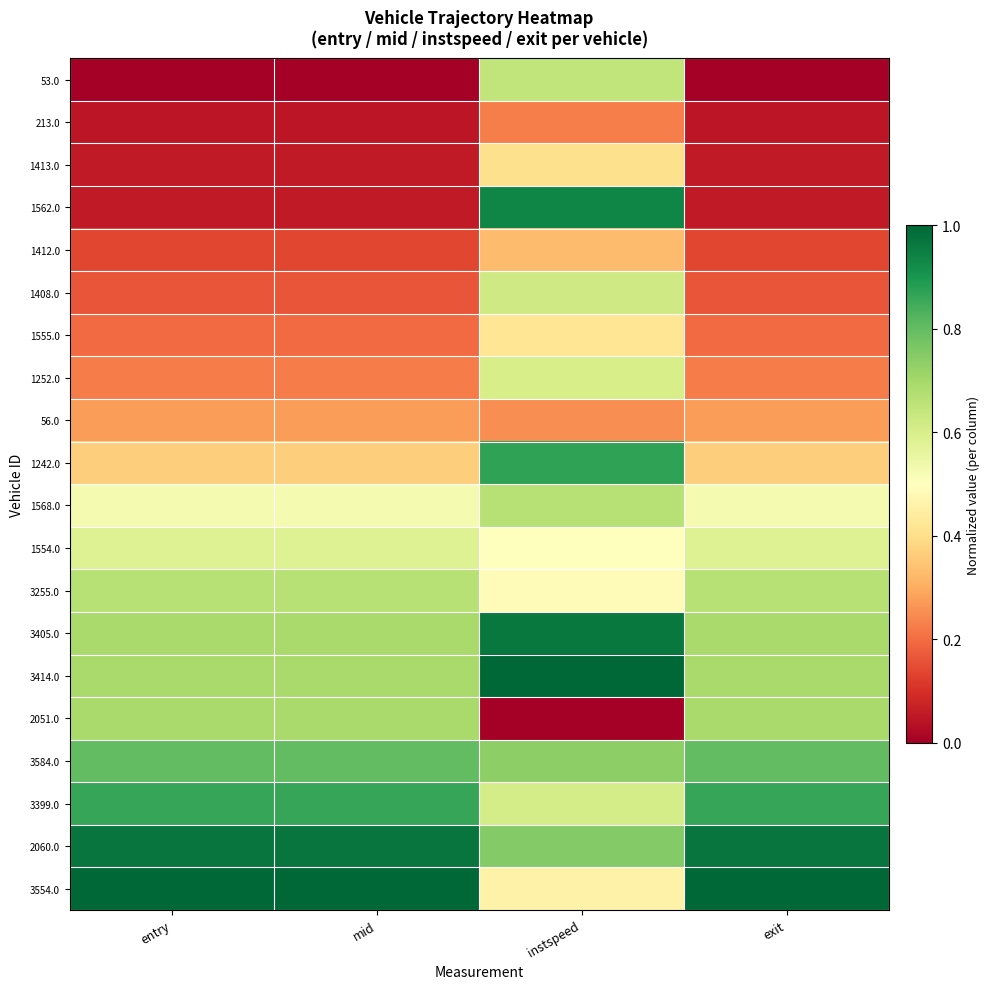

Which has a higher value, exit or mid?

exit